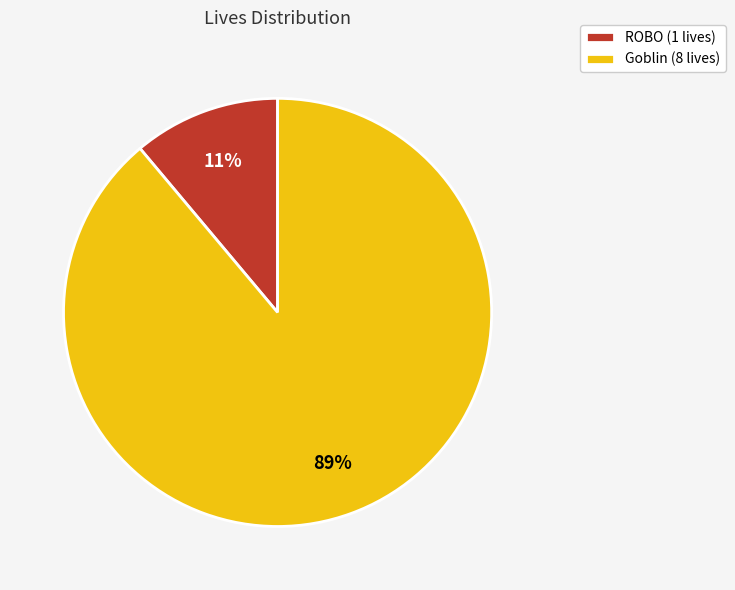

True or false: ROBO accounts for 22% of the total.

False